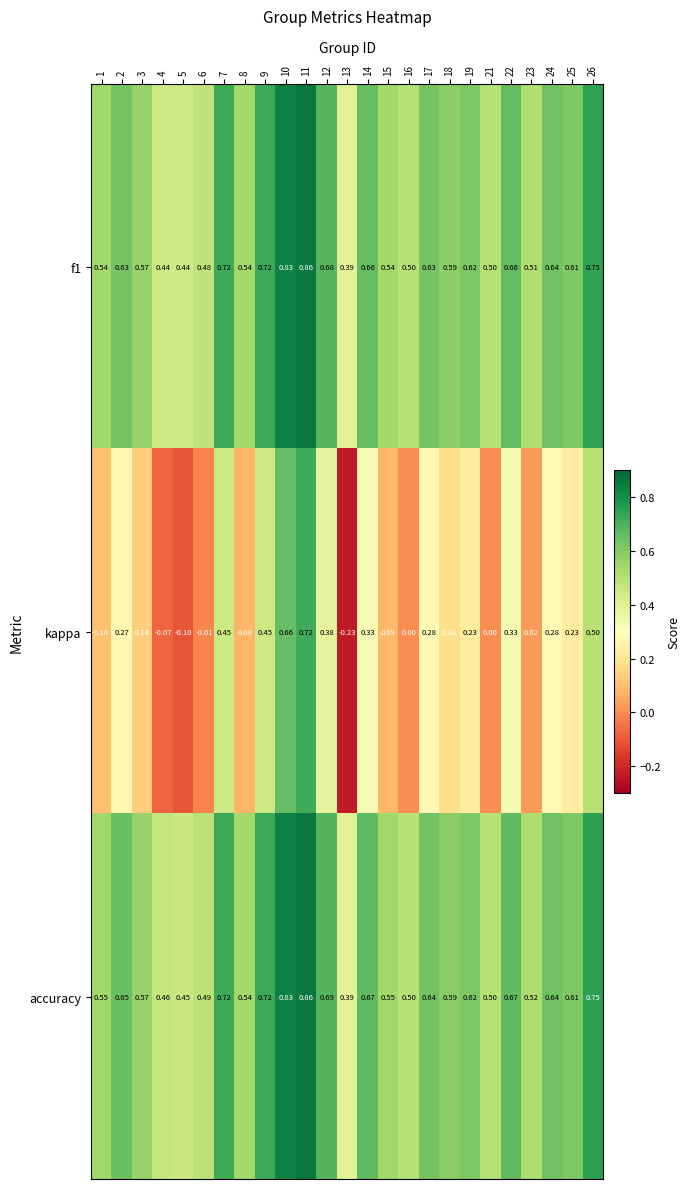

Which series has the largest total across all categories?

accuracy